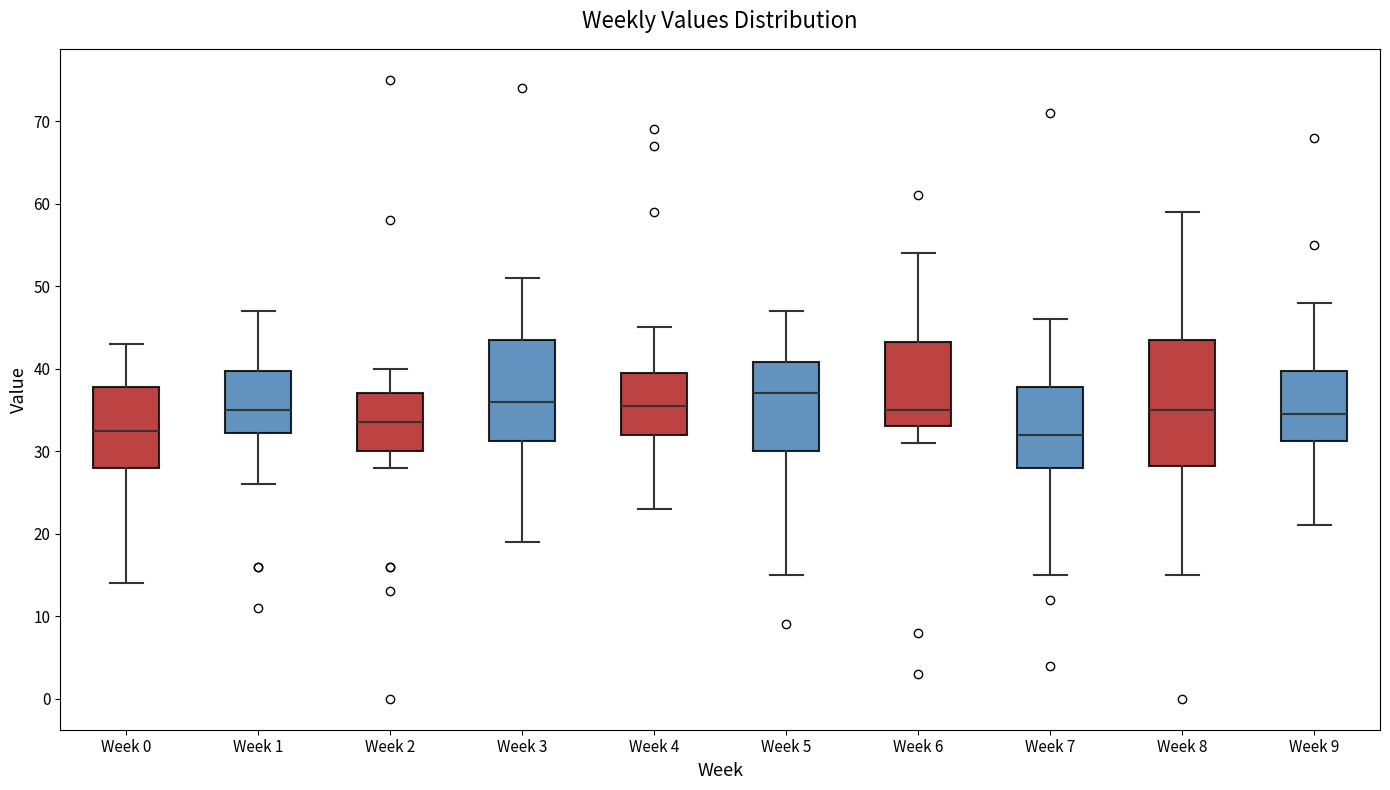

Comparing the boxes themselves (not the whiskers), which one is the tallest?

Week 8